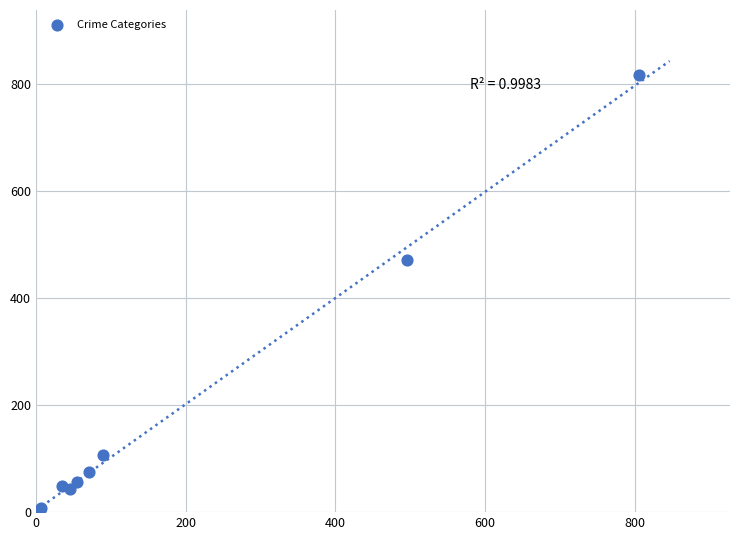

What Y value in the scatter plot is closest to 408?

471